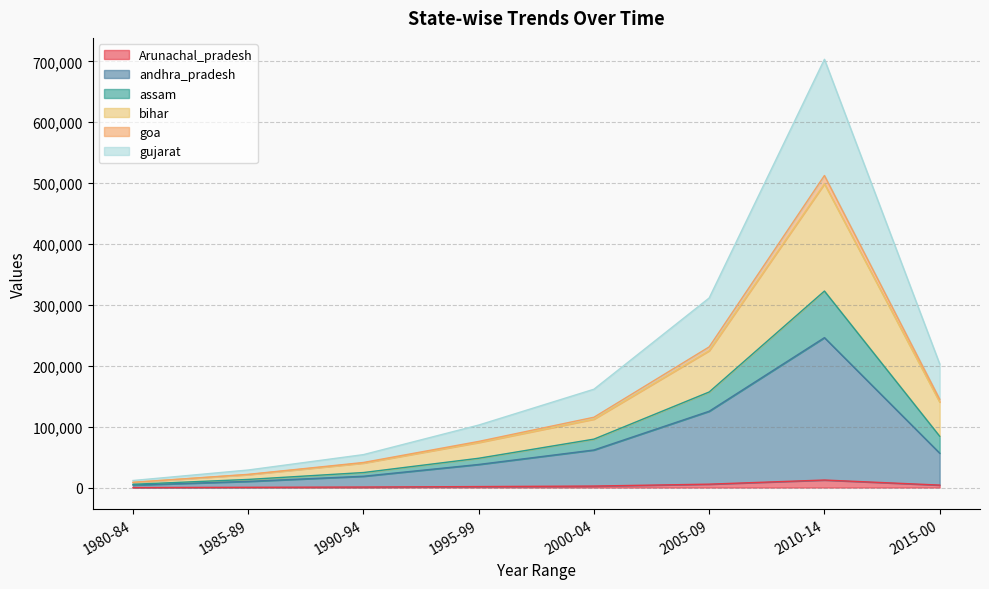

True or false: goa and andhra_pradesh cross at least once.

False